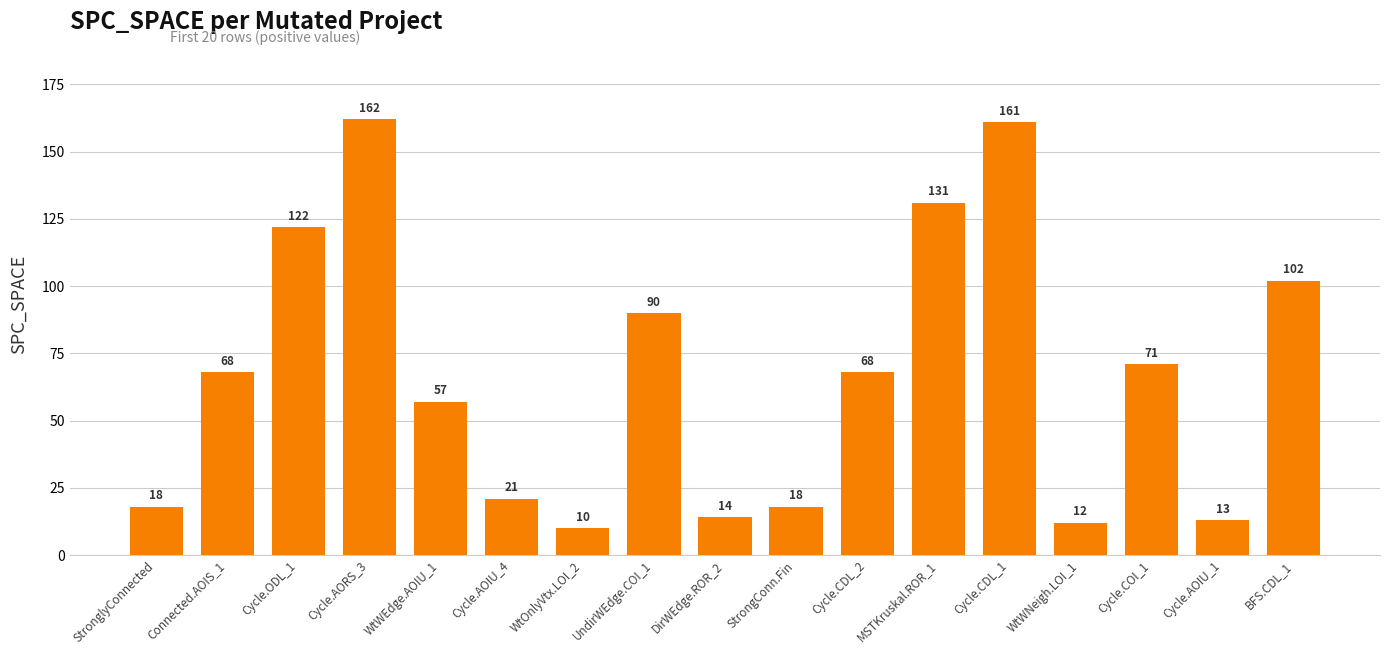

Read the value at WtWNeigh.LOI_1, to the nearest 5.

10